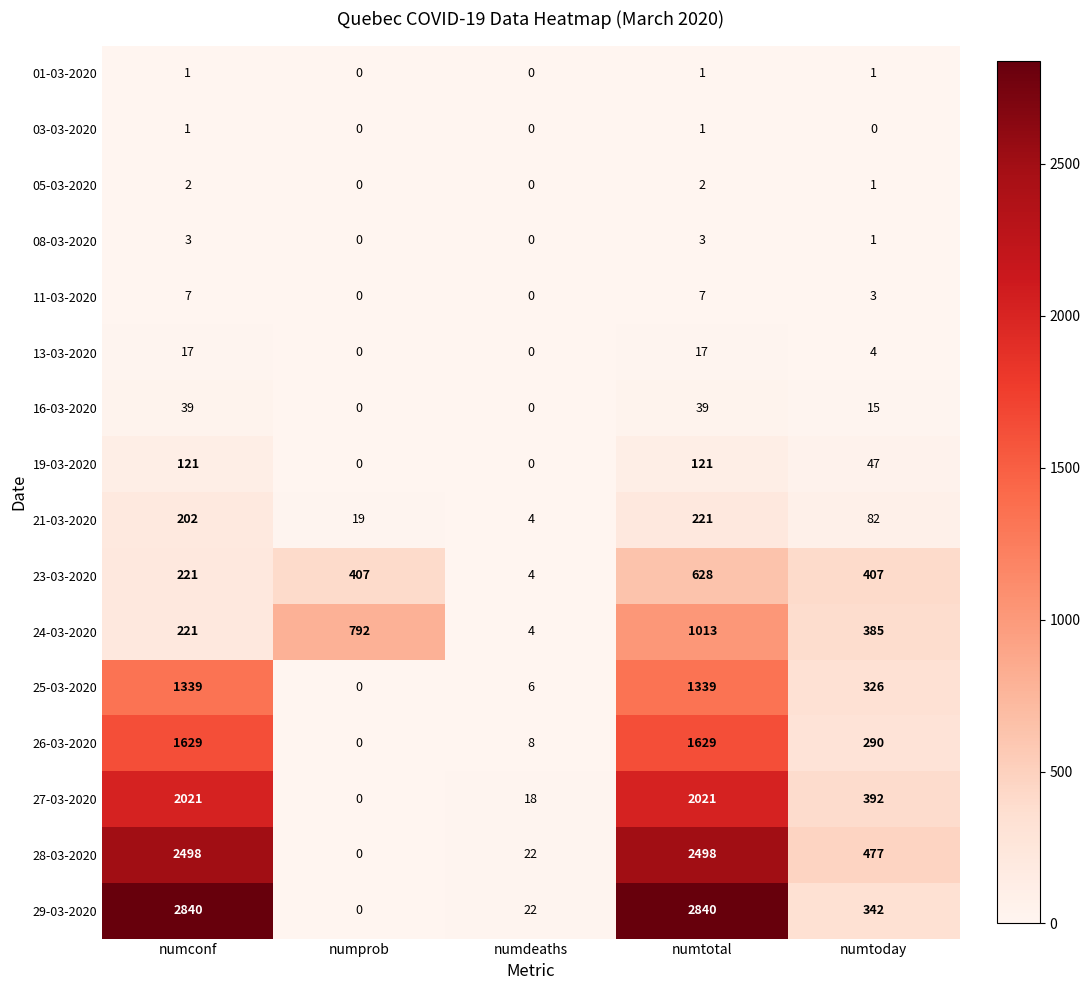

Between numprob and numtoday, which series saw the biggest shift?

28-03-2020